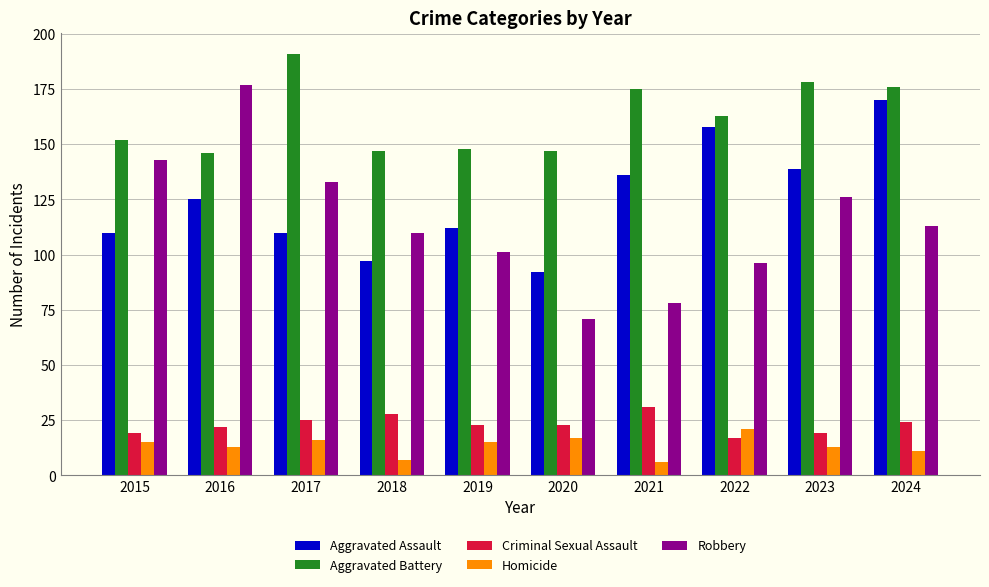

What is the average value of the Criminal Sexual Assault series?

23